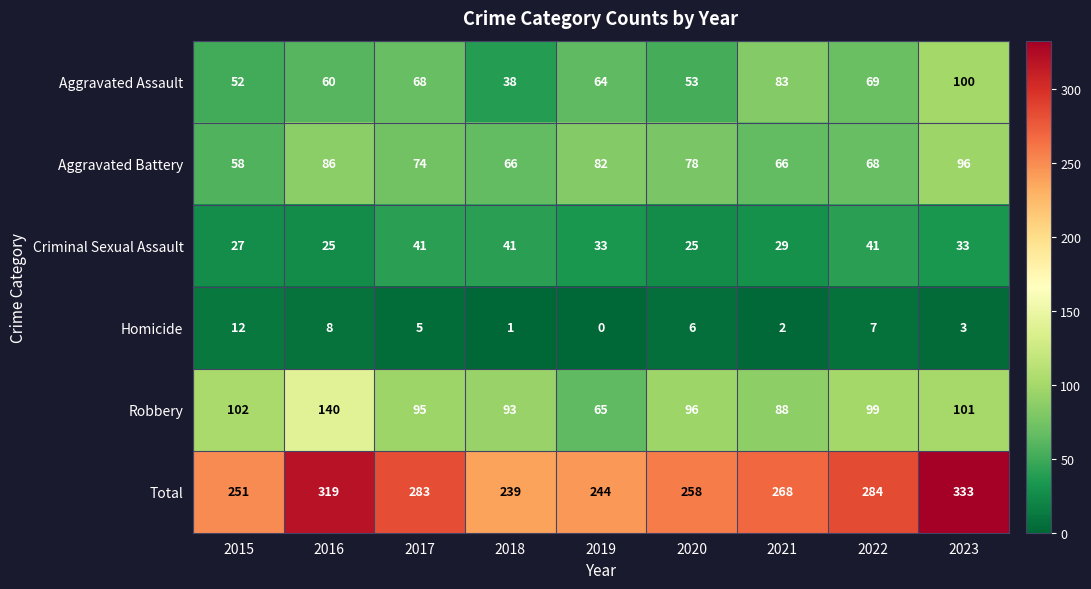

True or false: Homicide has a value of 0 at 2019.

True